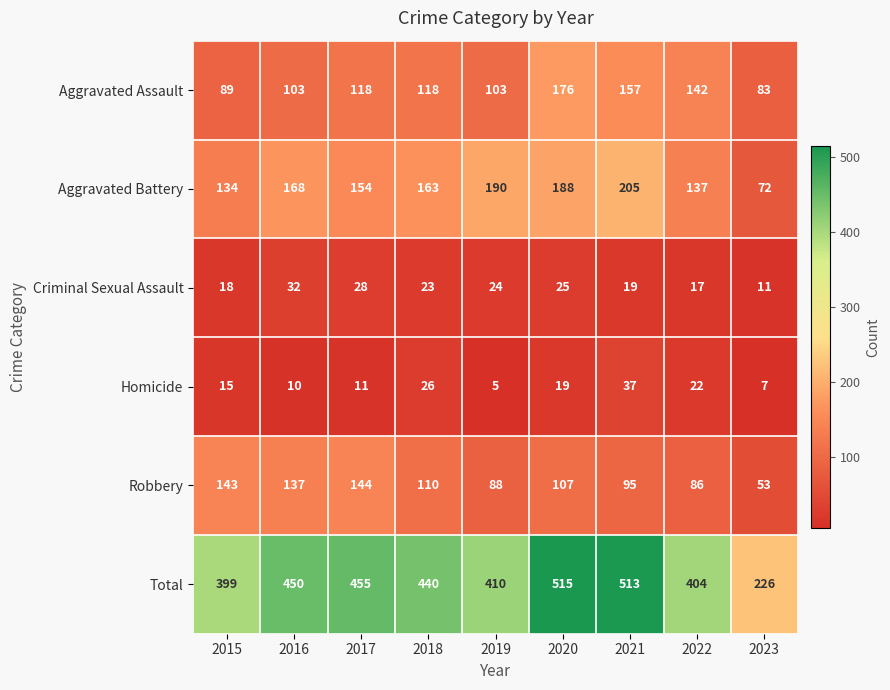

The Homicide series shows 14 at 2018. True or false?

False